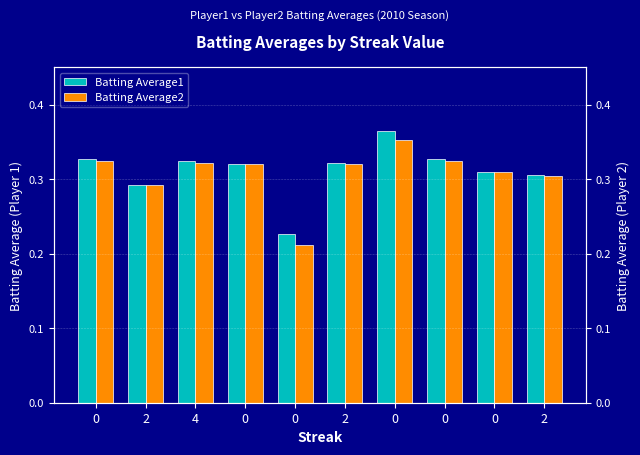

What is the sum of all Batting Average2 values?

3.1